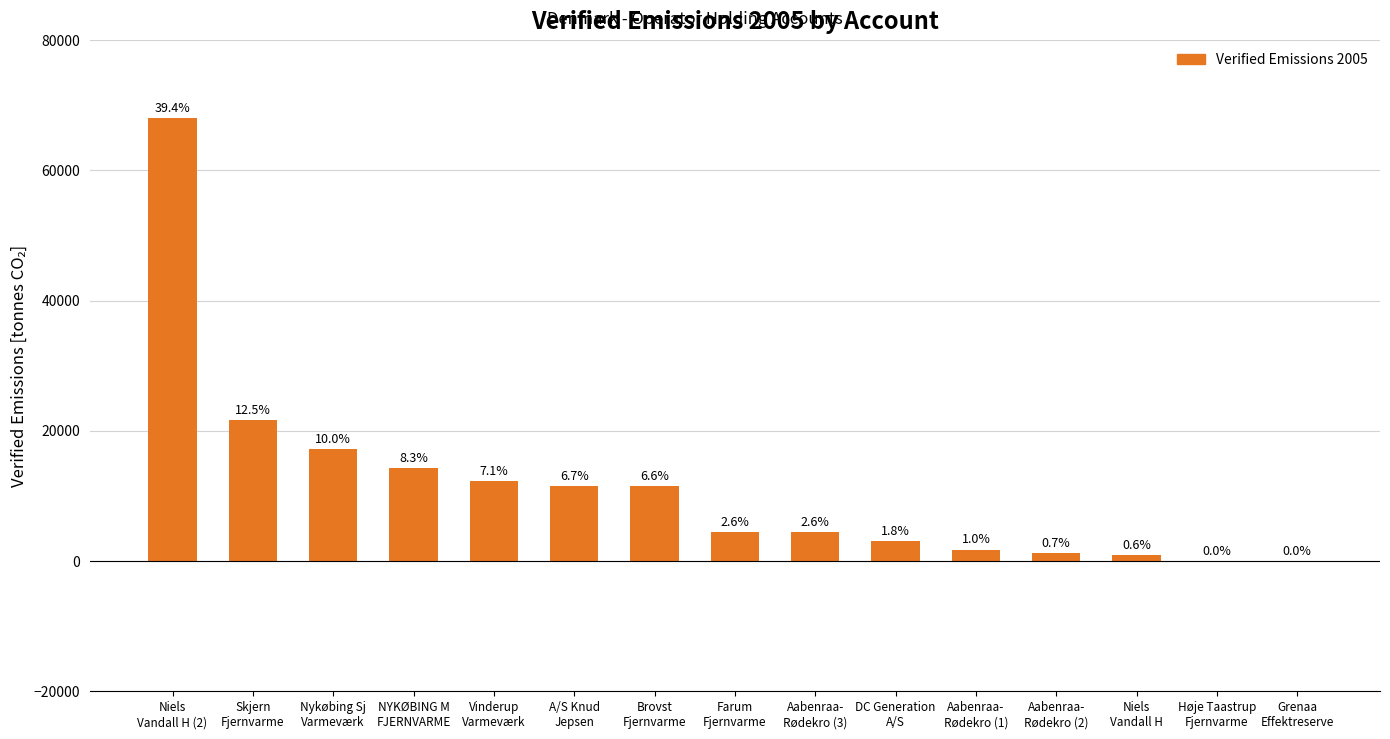

At which label does the data first exceed 4468?

Niels
Vandall H (2)